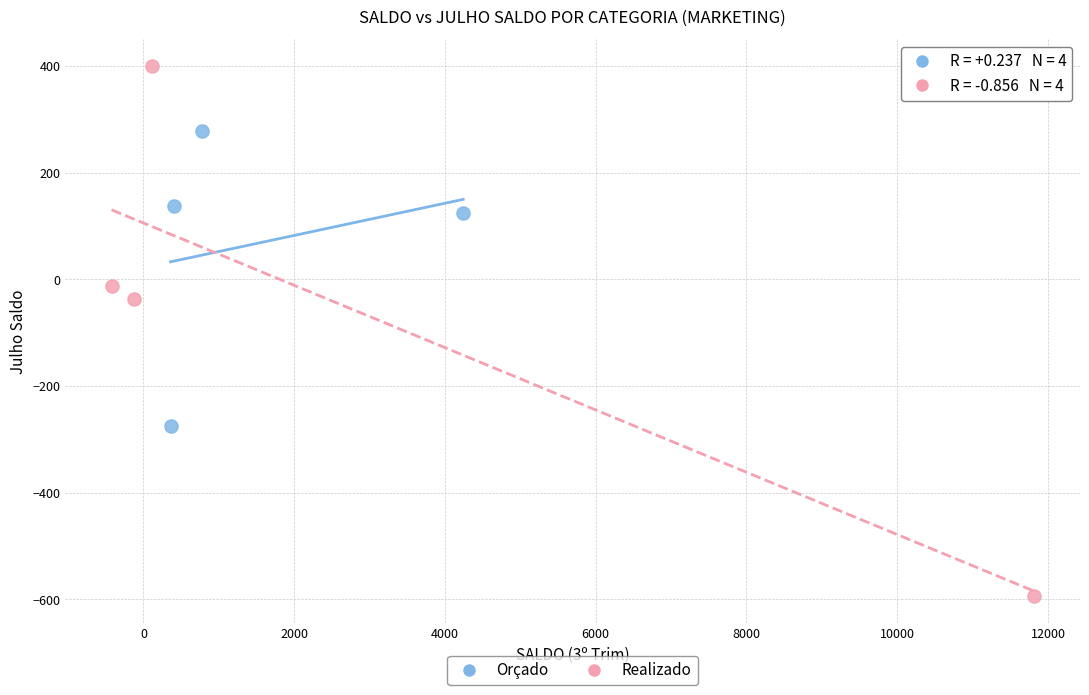

Which series has the widest spread of Y values?

Realizado